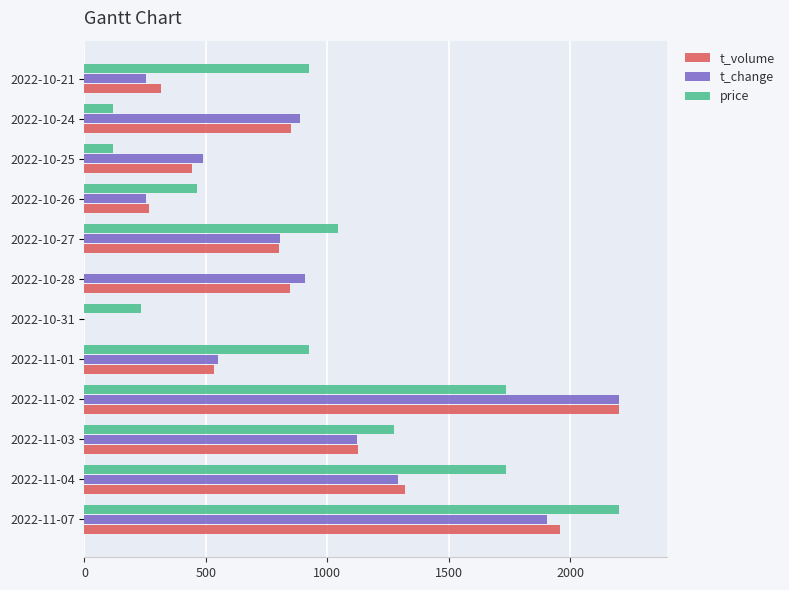

What is the total value across all series at 2022-11-02?

6136.8